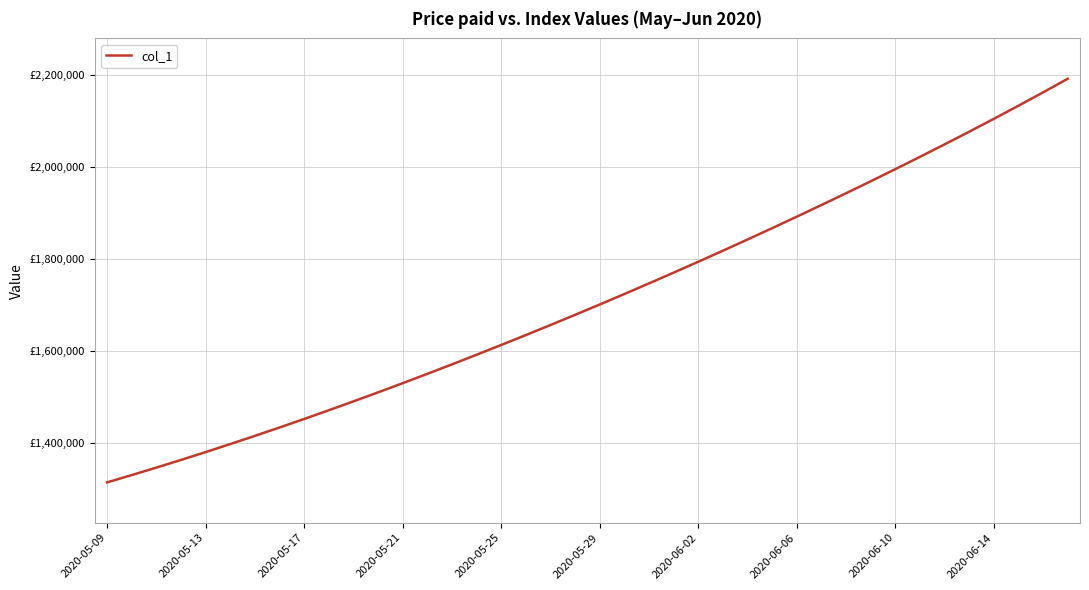

True or false: the data has more than 0 interior local peaks.

False